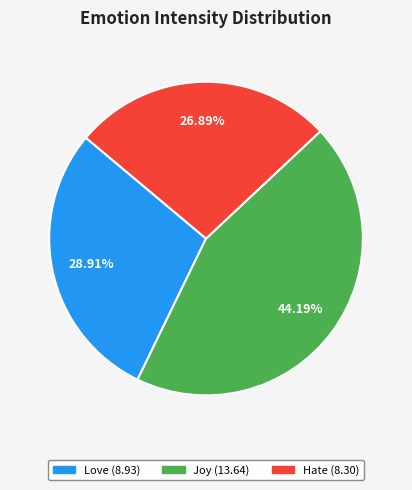

Does any single category account for the majority?

No